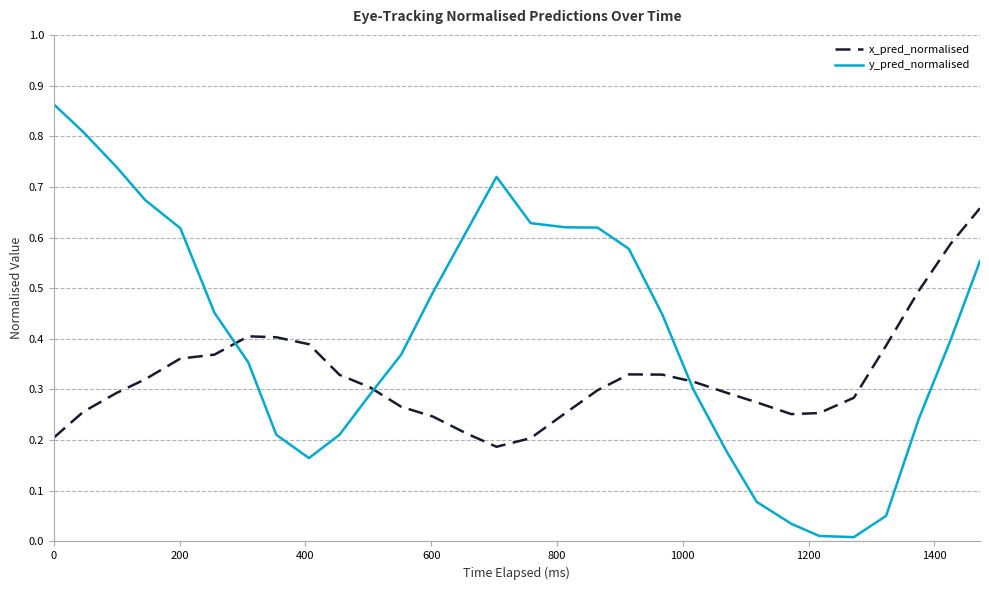

Which series ends up on top after the final intersection of y_pred_normalised and x_pred_normalised?

x_pred_normalised